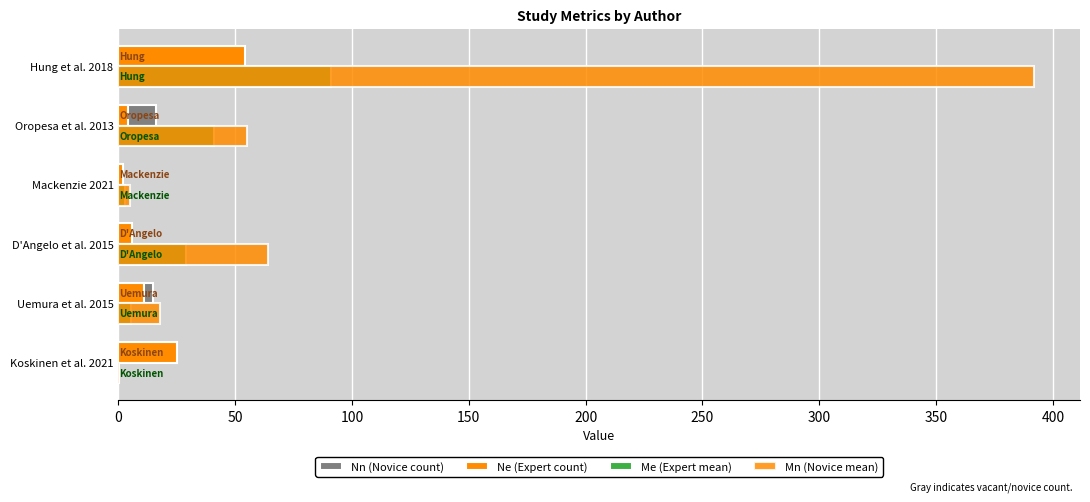

How many data points does each series have?

6